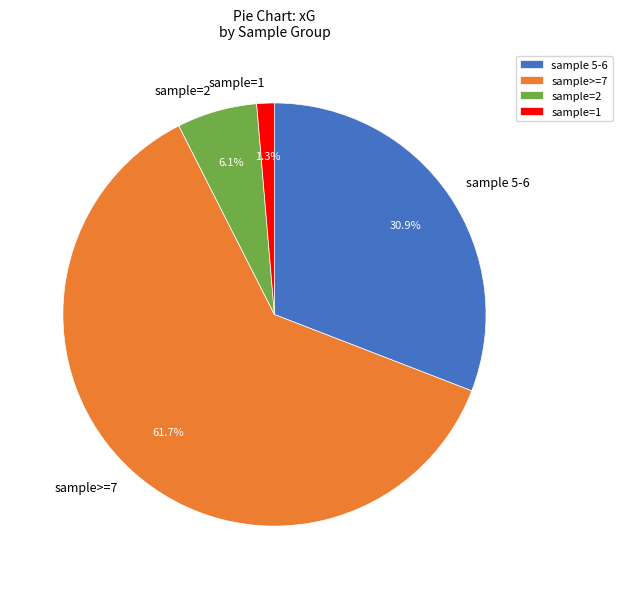

Combined, do sample=2 and sample=1 account for over 50%?

No